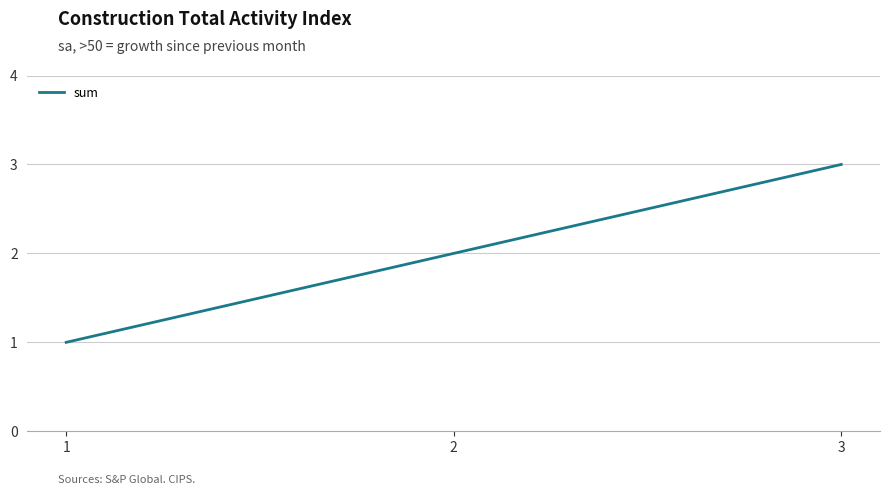

Count the number of categories in the chart.

3